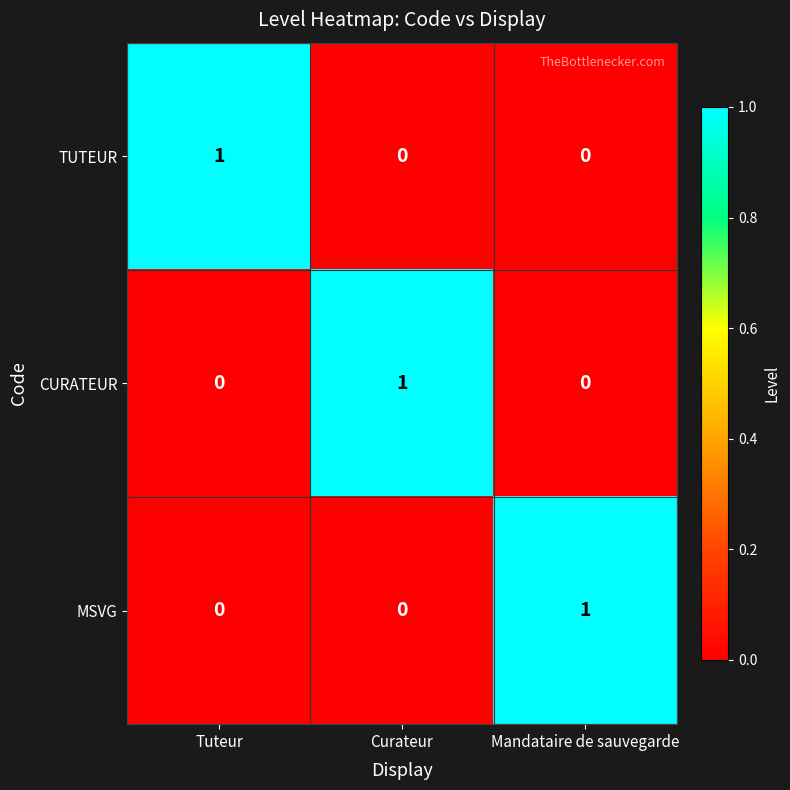

Which category has the highest value in the MSVG series?

Mandataire de sauvegarde